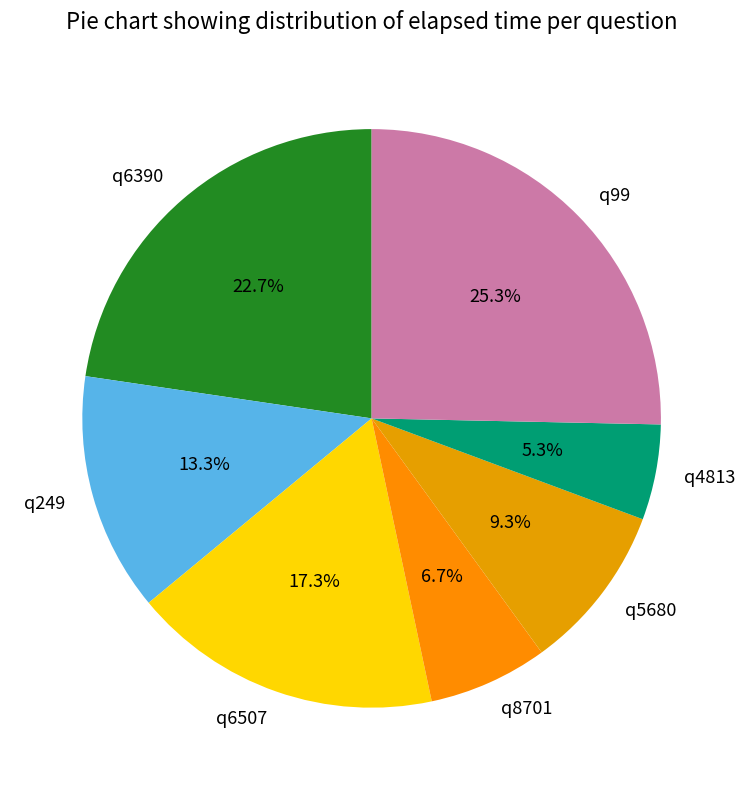

Does any single category account for the majority?

No